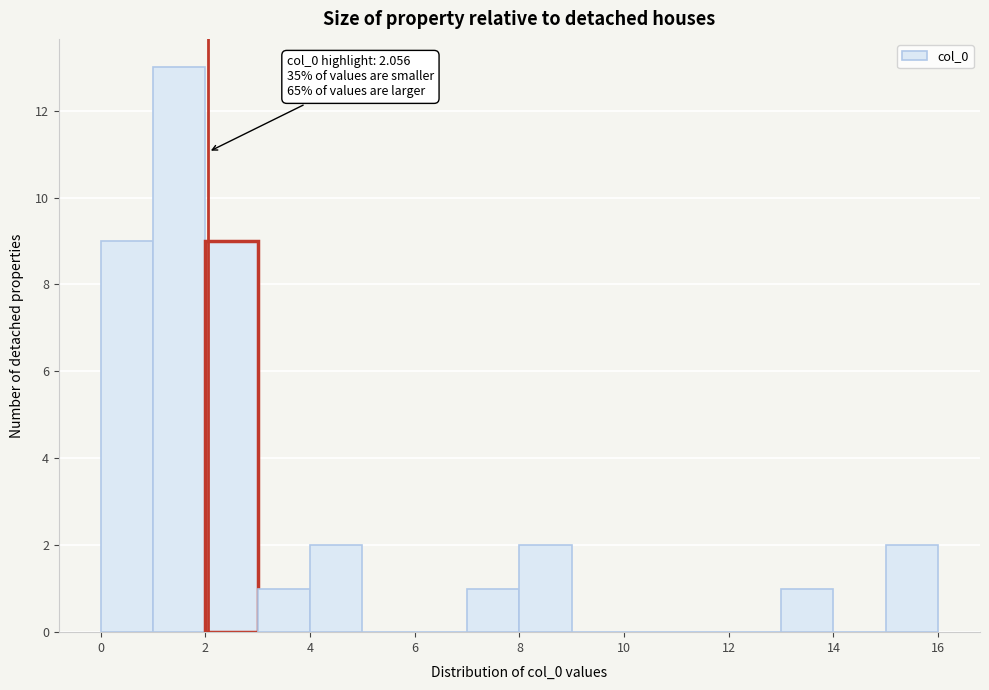

Which range on the x-axis has the tallest bar?

1 to 2